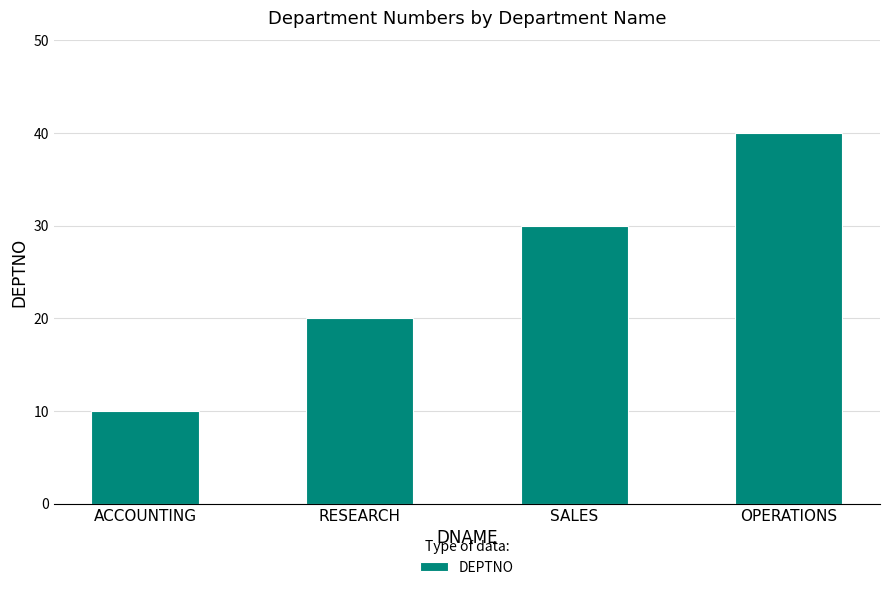

Are the bars grouped side by side (vs. stacked)?

No